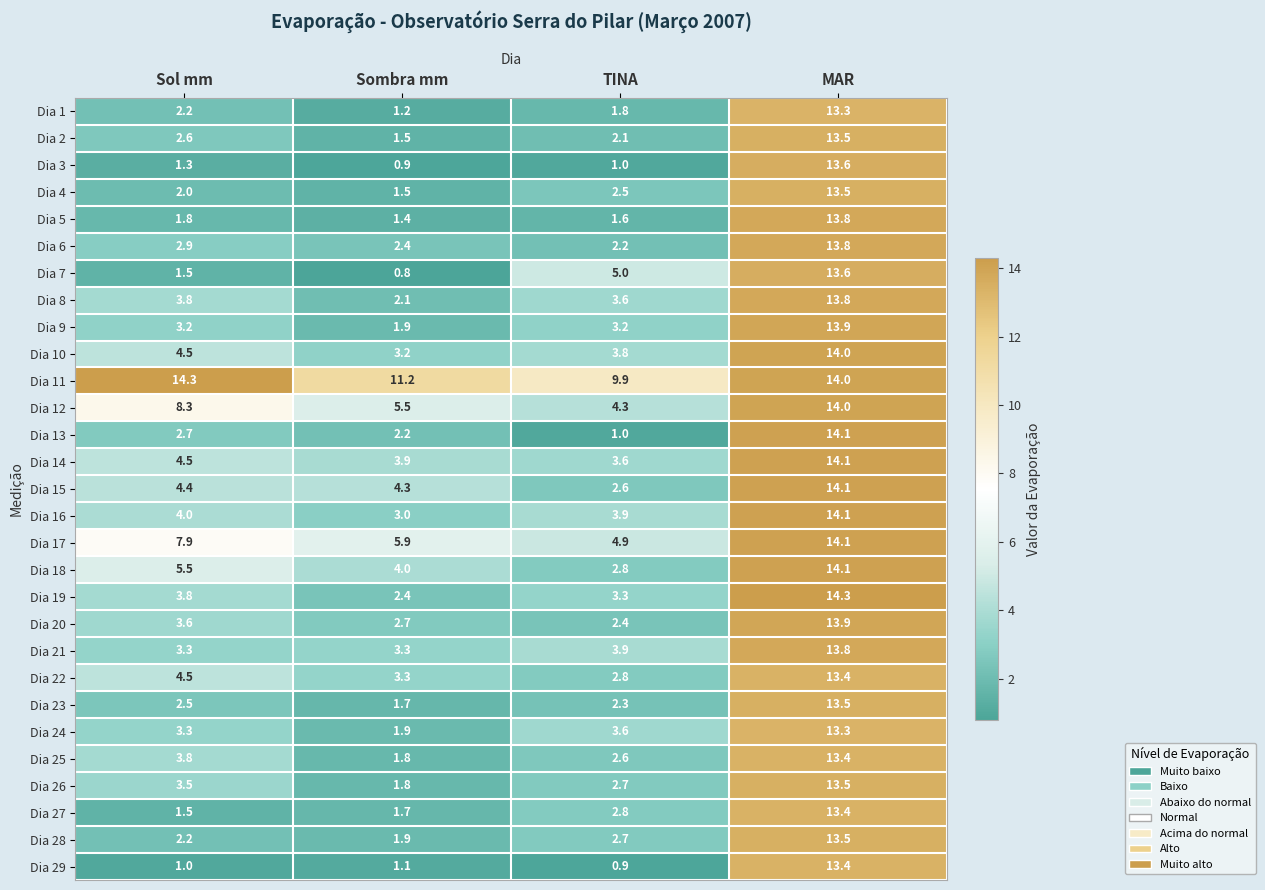

Which series has the widest spread of values?

Dia 13